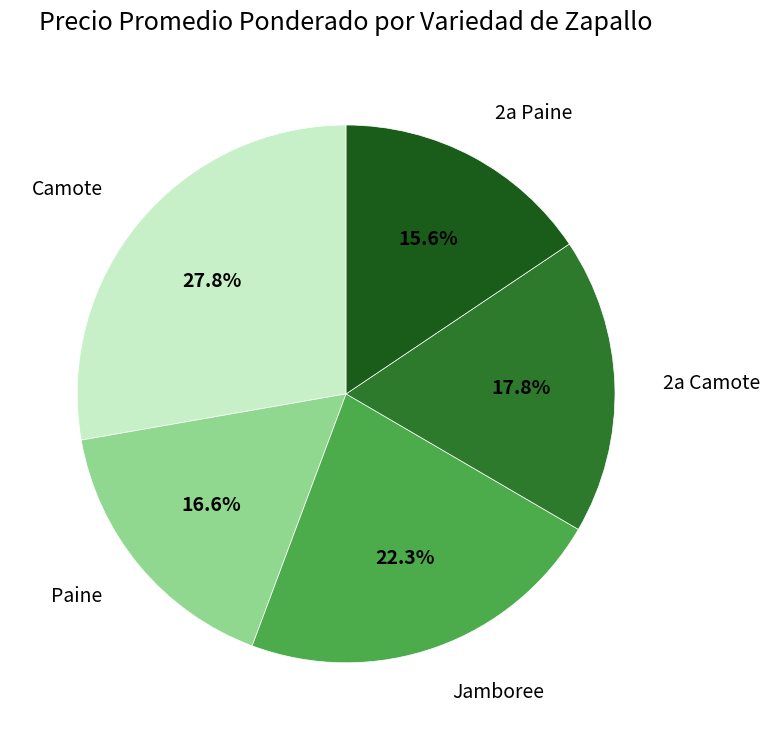

Which has a higher value, Paine or 2a Camote?

2a Camote